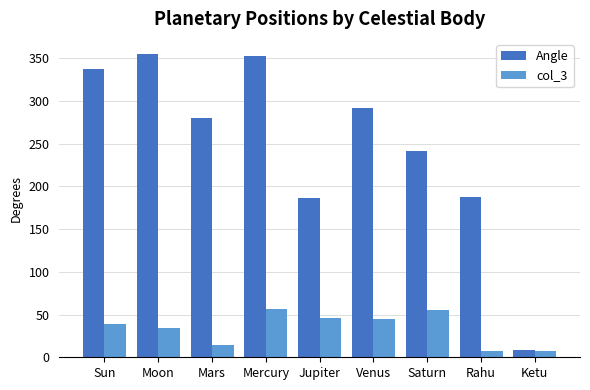

What is the approximate value of Angle at Saturn?

241